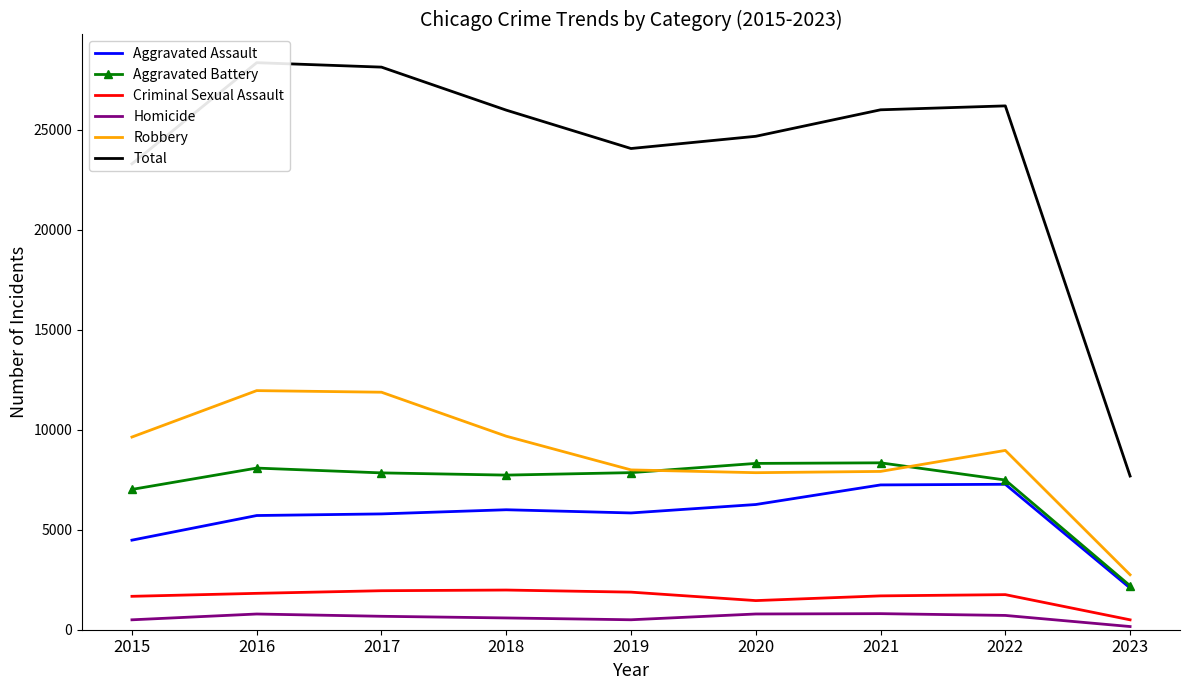

Which series has the largest total across all categories?

Total